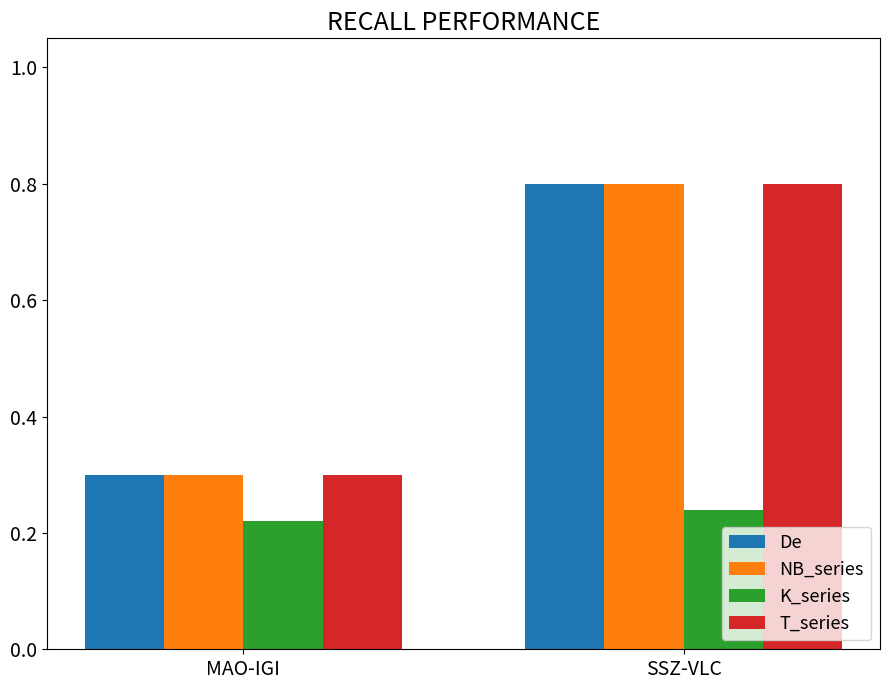

At which category is the sum across all series the highest?

SSZ-VLC